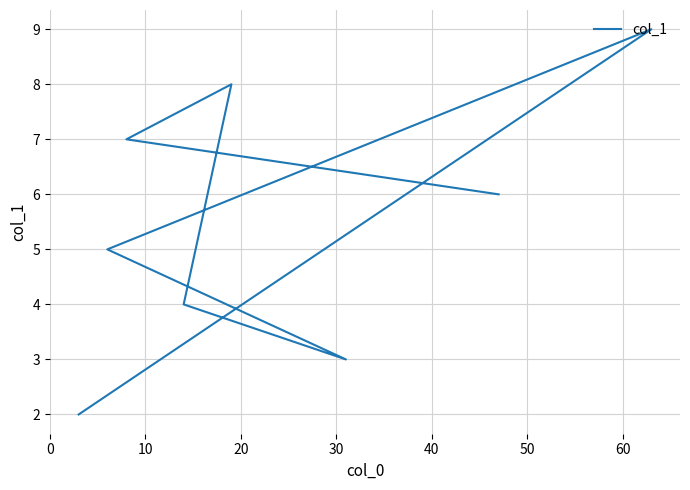

What is the difference between the maximum and second lowest values?

6